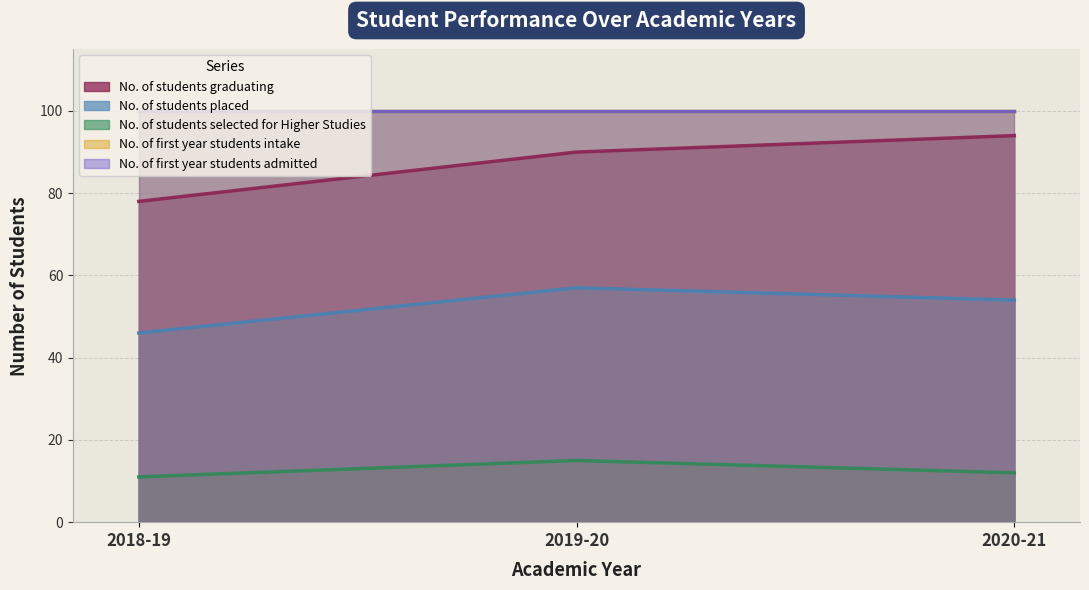

Which series changed the most between 2019-20 and 2020-21?

No. of students graduating